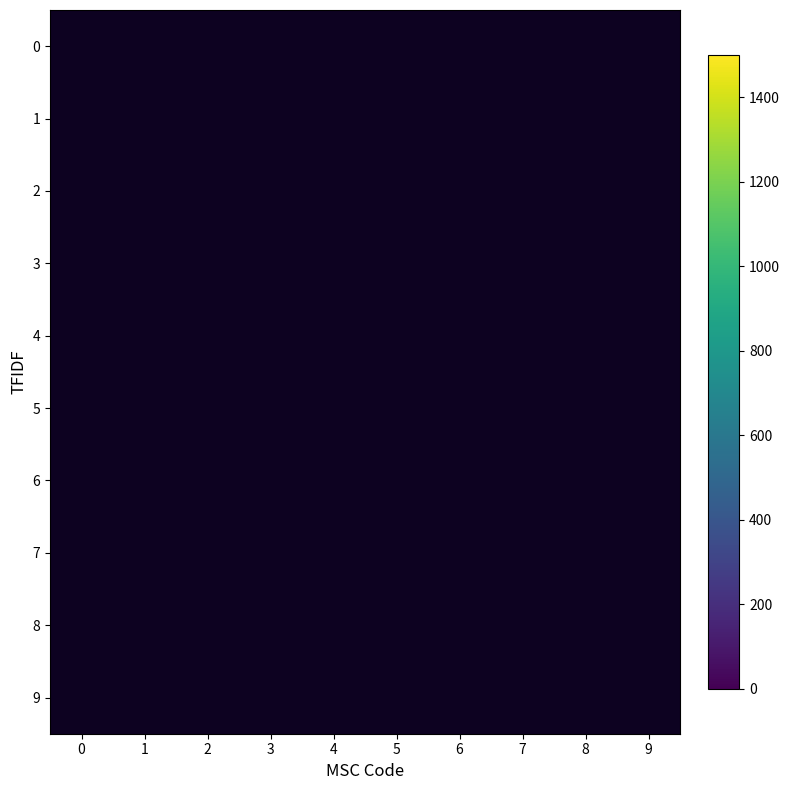

How many distinct data groups are displayed?

10